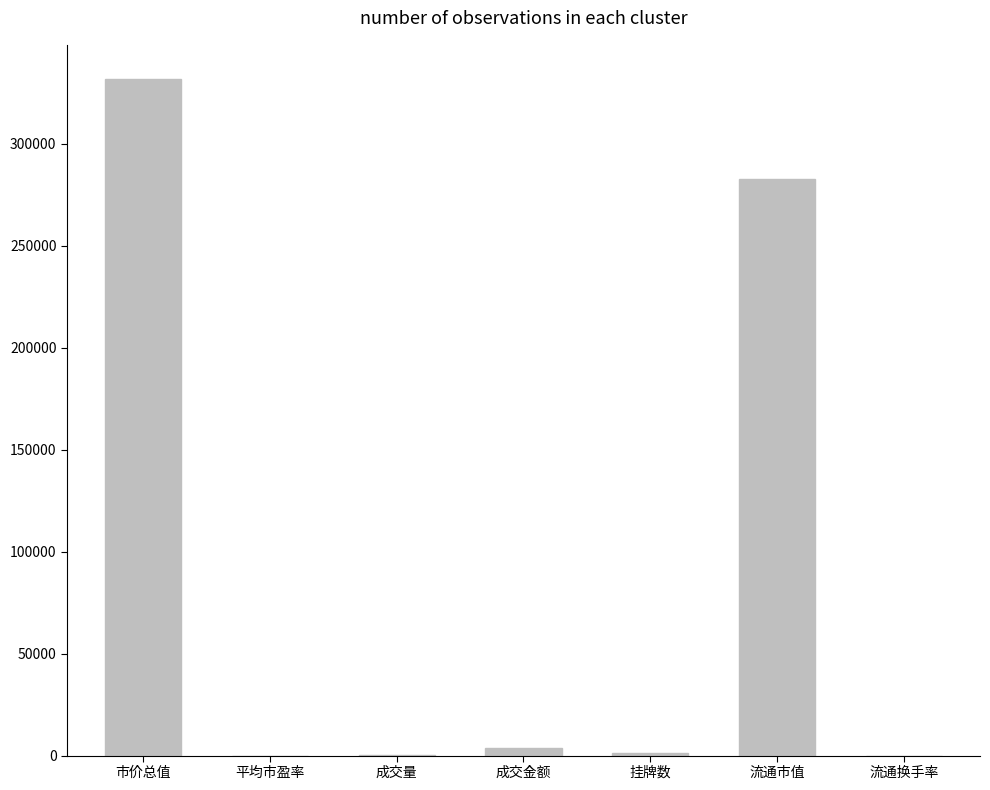

The value at 挂牌数 is 1456.0. True or false?

True